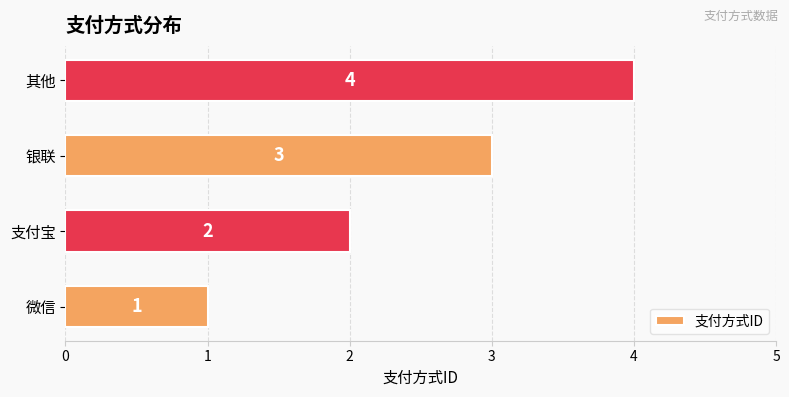

Between 银联 and 支付宝, which is larger?

银联